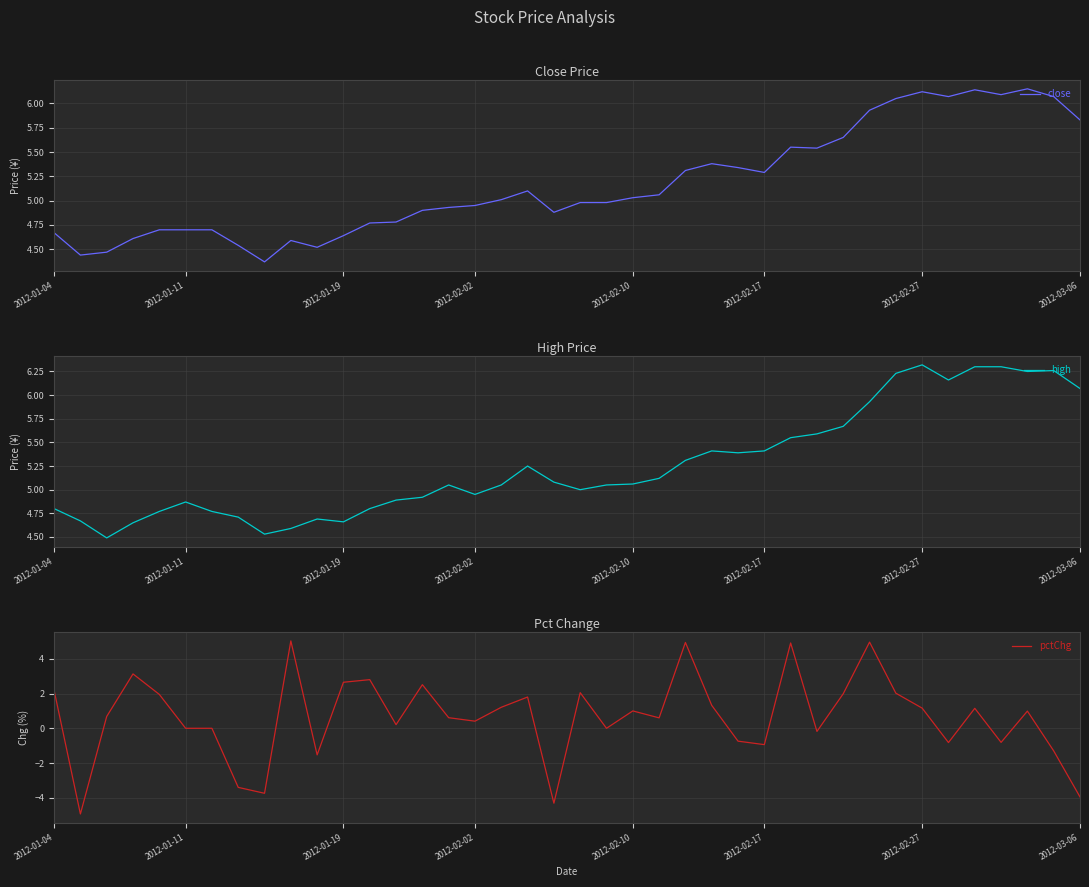

What is the difference between the pctChg values at 17 and 31?

3.8